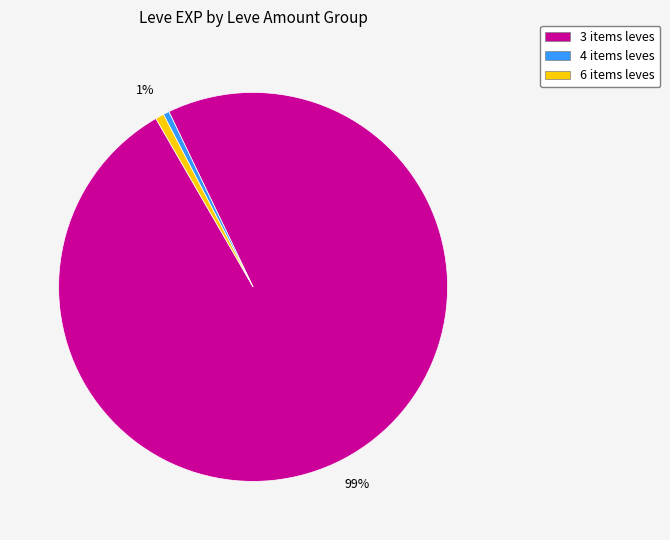

To the nearest percent, what is the average slice percentage?

33%